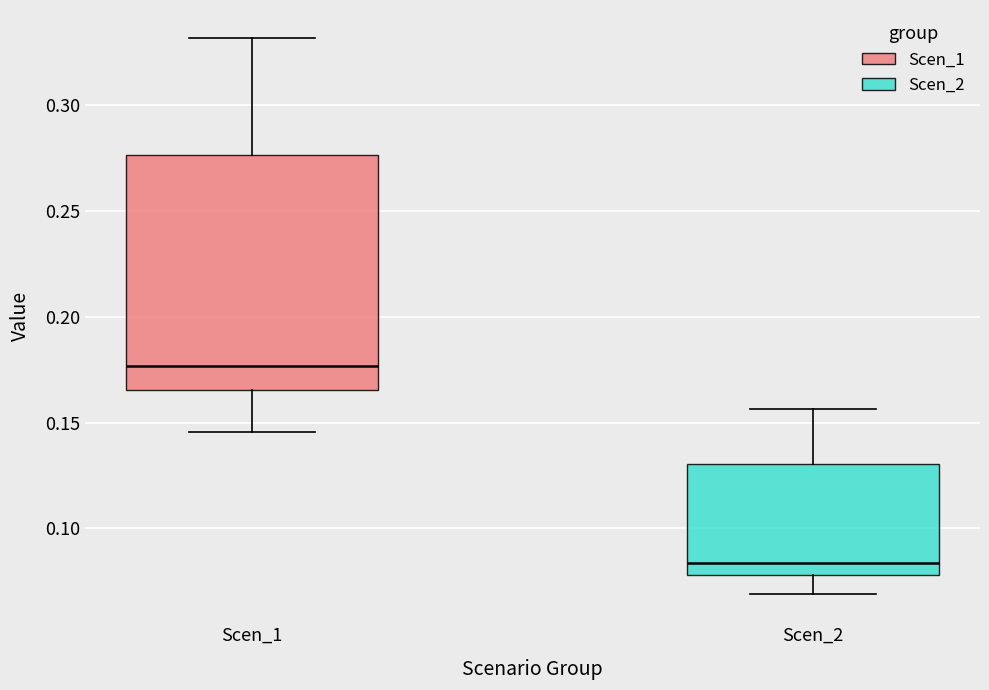

Which box is the tallest, from its lower edge to its upper edge?

Scen_1